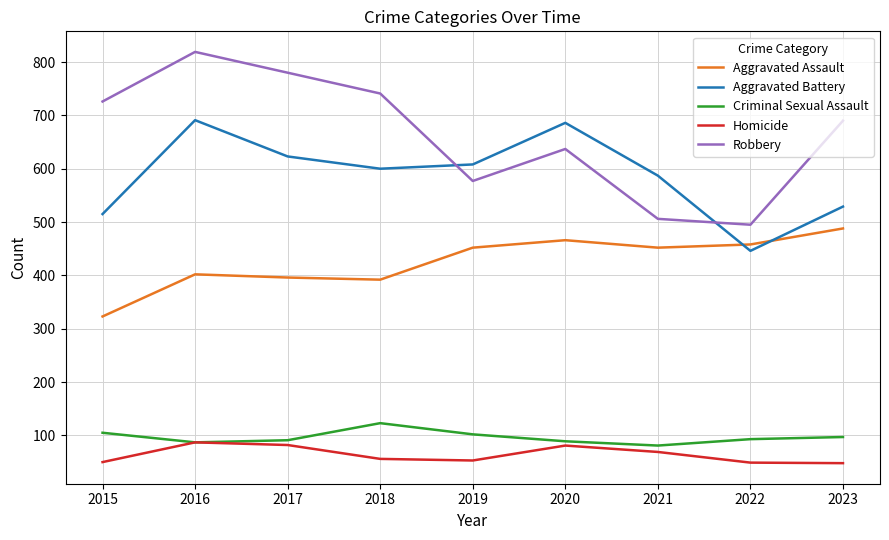

List the series in order of their peak value, highest first.

Robbery, Aggravated Battery, Aggravated Assault, Criminal Sexual Assault, Homicide